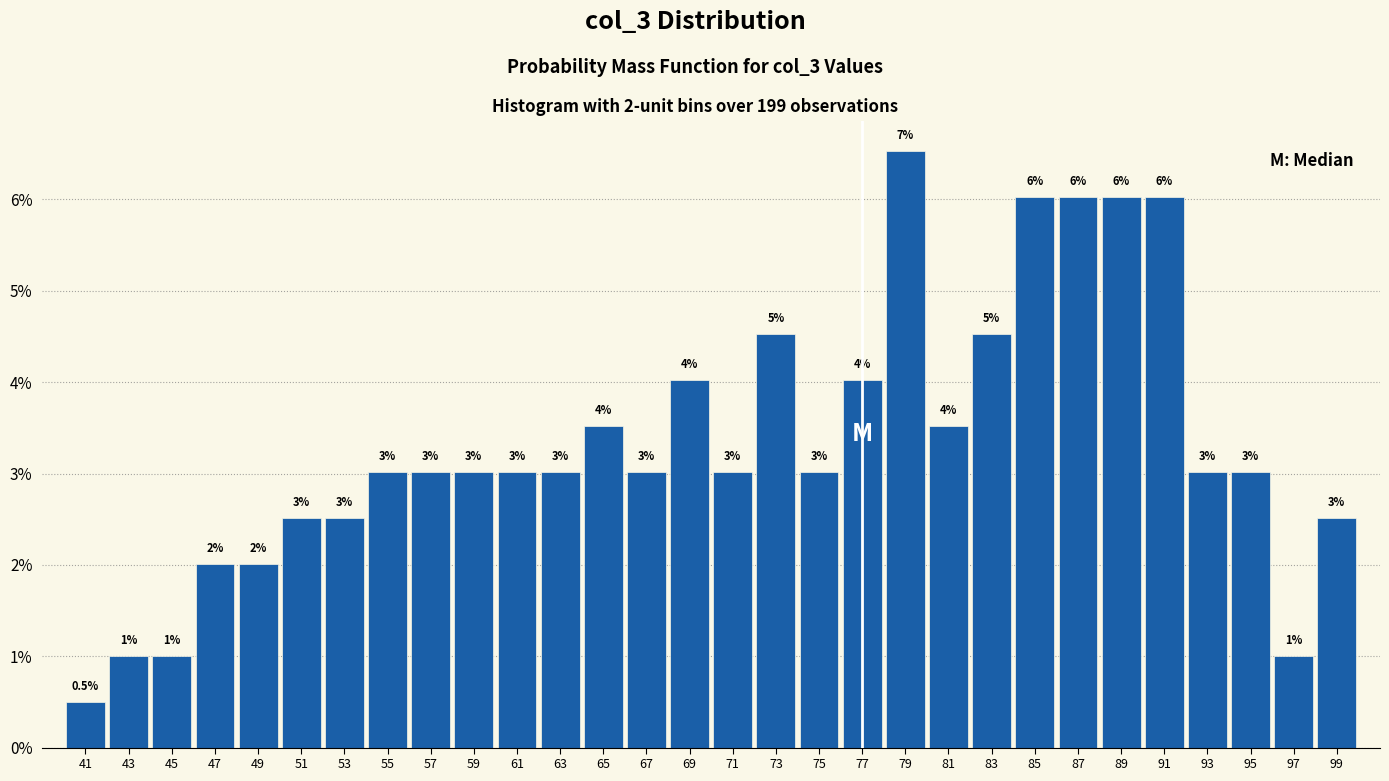

Over which range of the x-axis is the bar tallest?

78 to 80